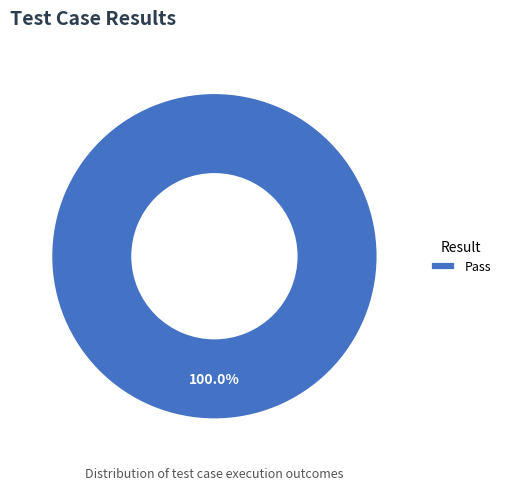

Rank the categories by value from highest to lowest.

Pass